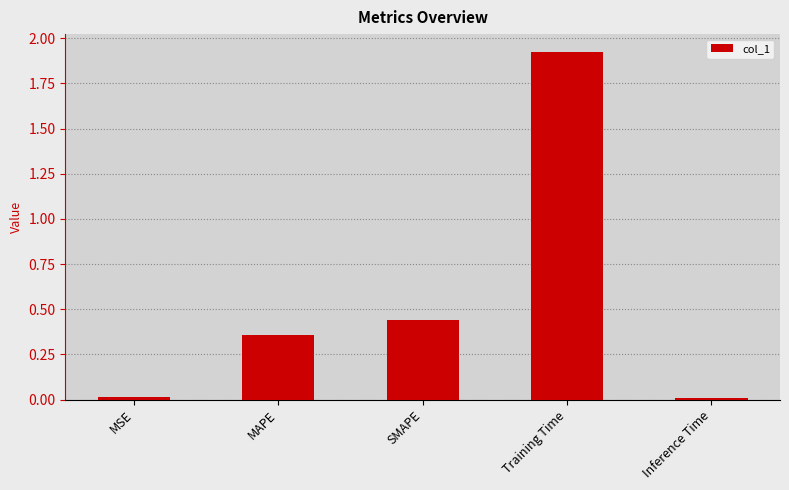

The value at MAPE is 0.5. True or false?

False